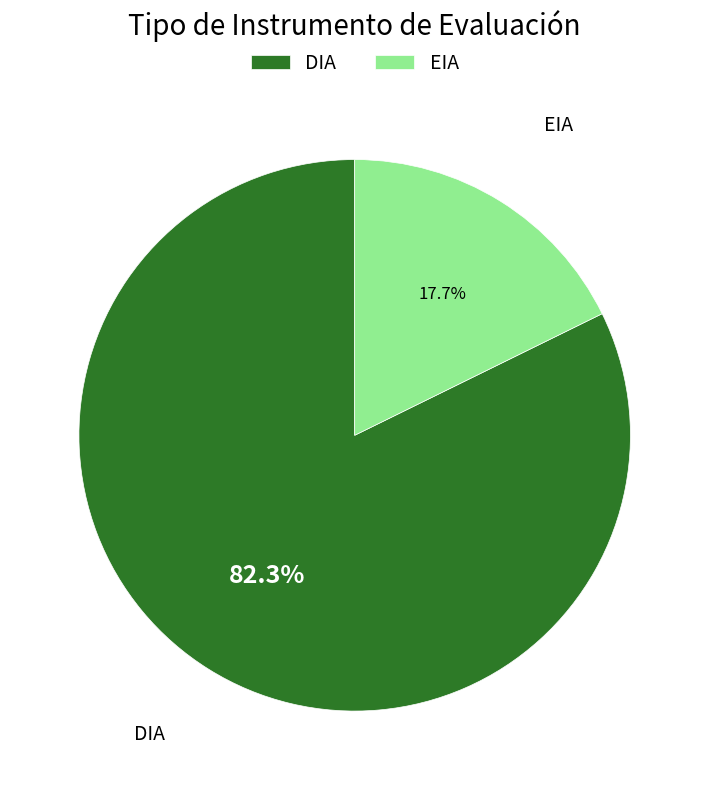

Which has a higher value, EIA or DIA?

DIA